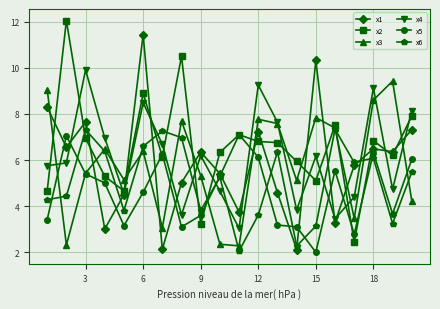

What is the sum of all x3 values?

116.9